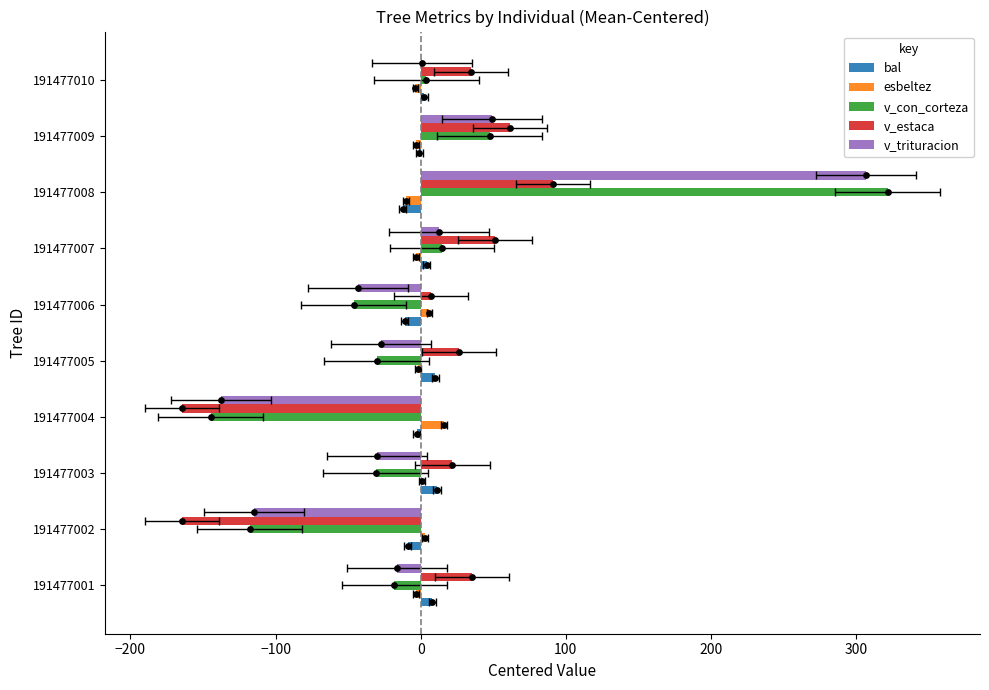

At how many categories does at least one series exceed -114?

10